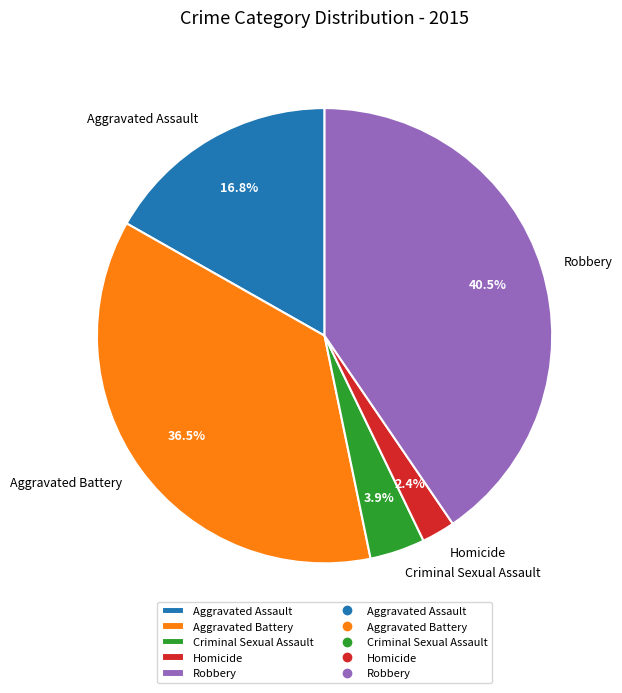

What portion of the pie excludes Criminal Sexual Assault?

96.1%